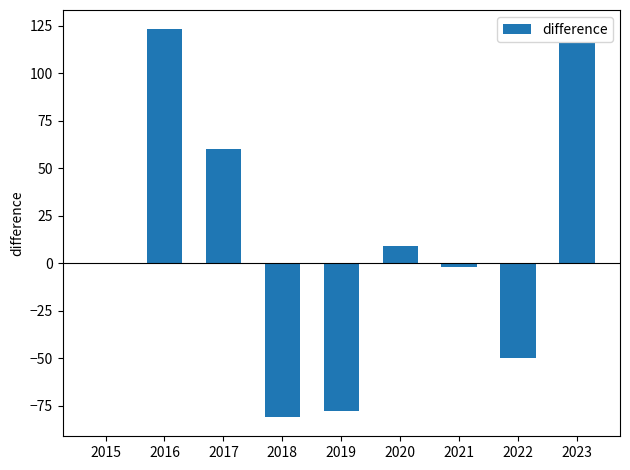

What is the sum of the values at 2015 and 2016?

123